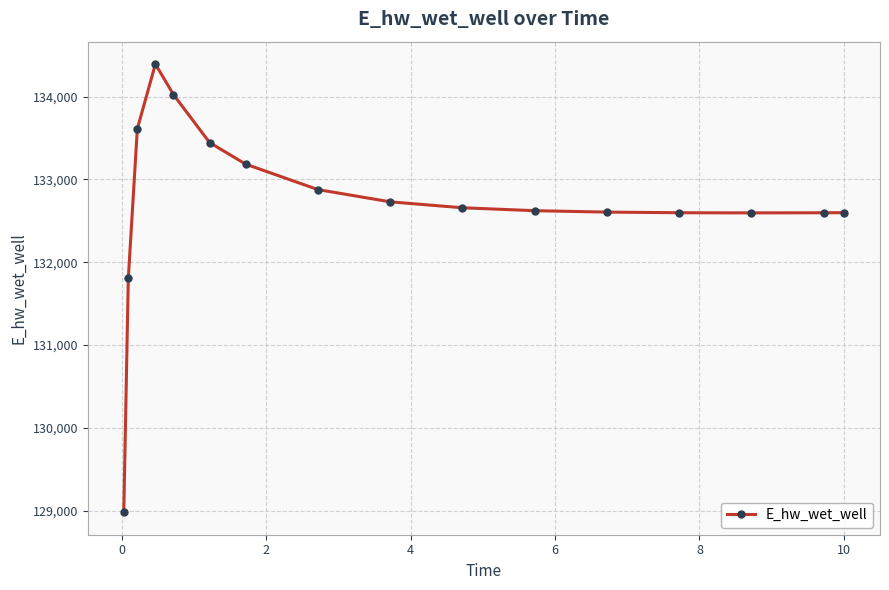

What is the minimum value shown in the chart?

128982.4